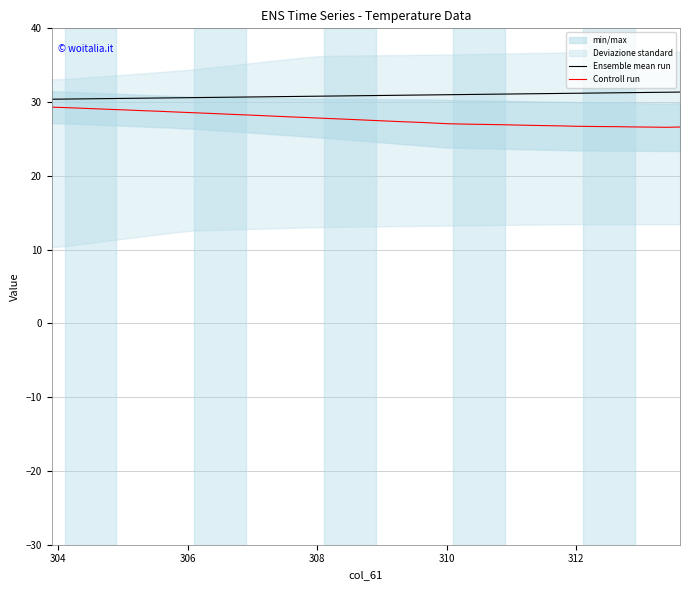

True or false: Ensemble mean run and Controll run intersect in this chart.

False